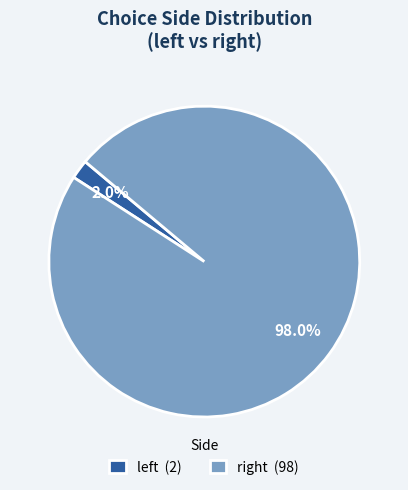

How many segments does this pie chart have?

2